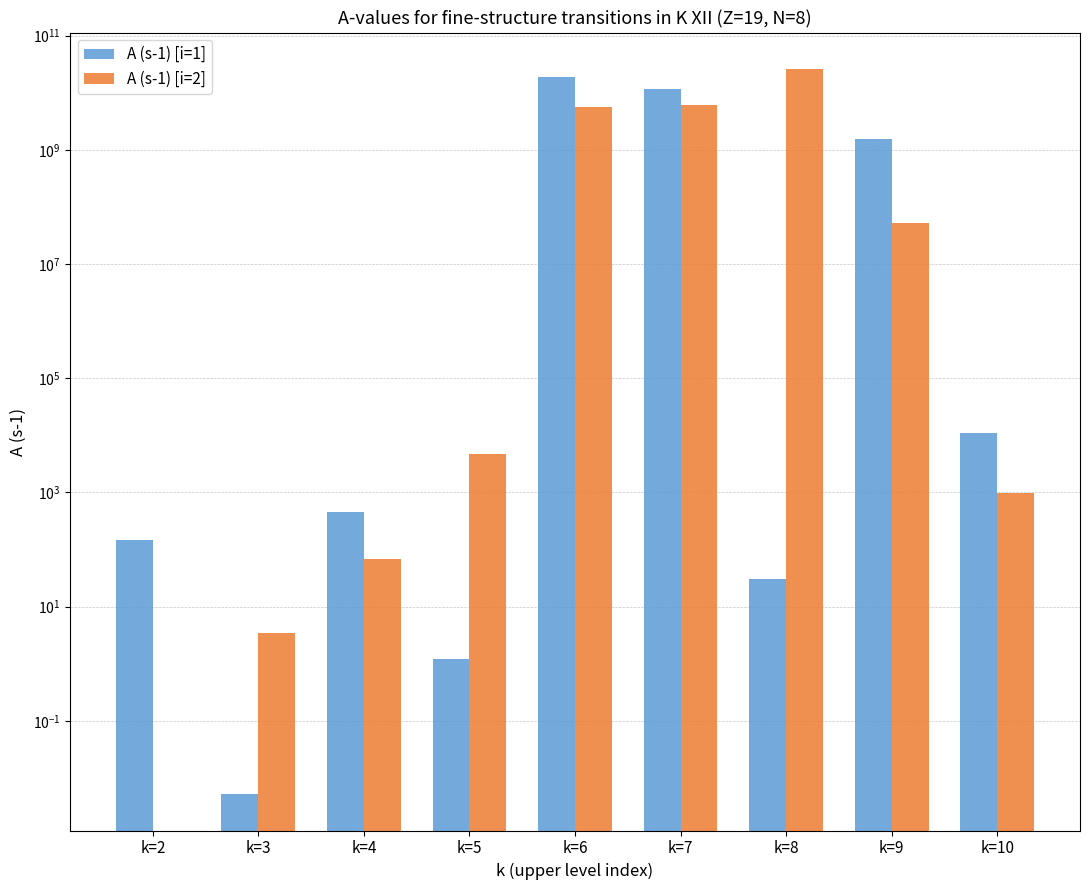

At which category is the sum across all series the highest?

k=8